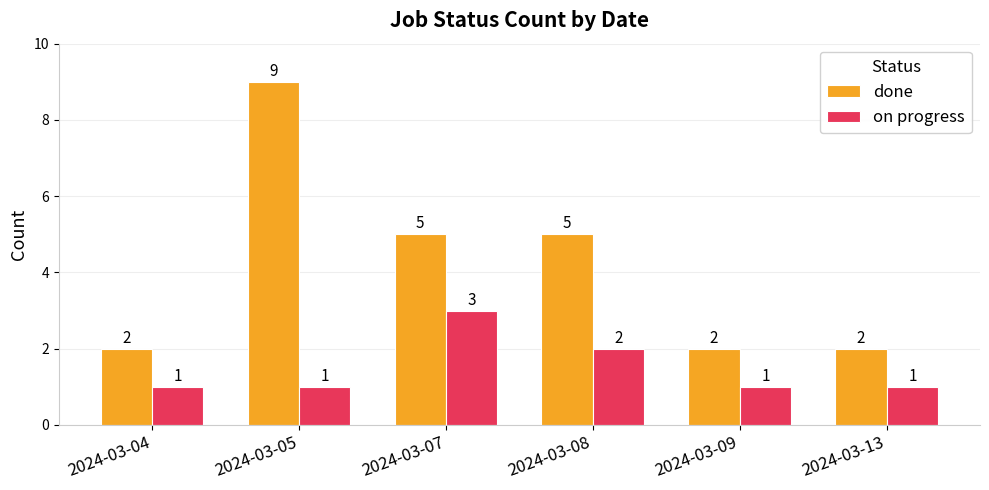

Is it true that done equals 2 at 2024-03-13?

True